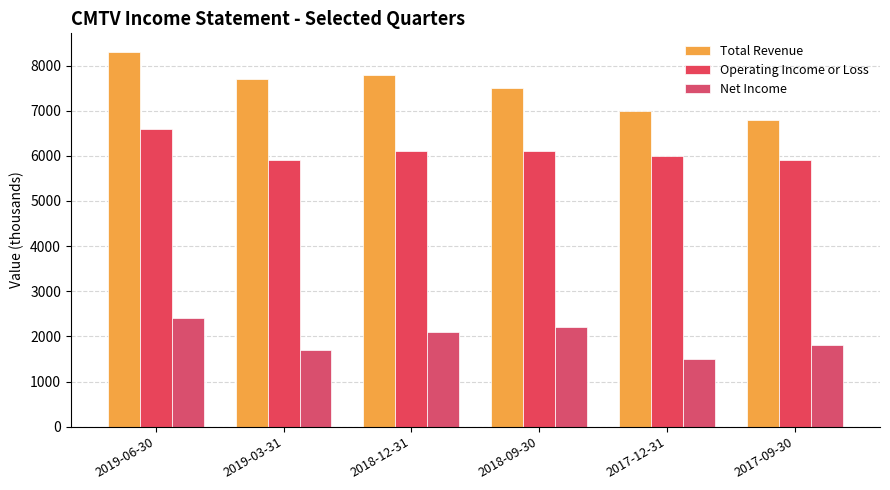

At which label is Operating Income or Loss closest to 6250?

2018-12-31